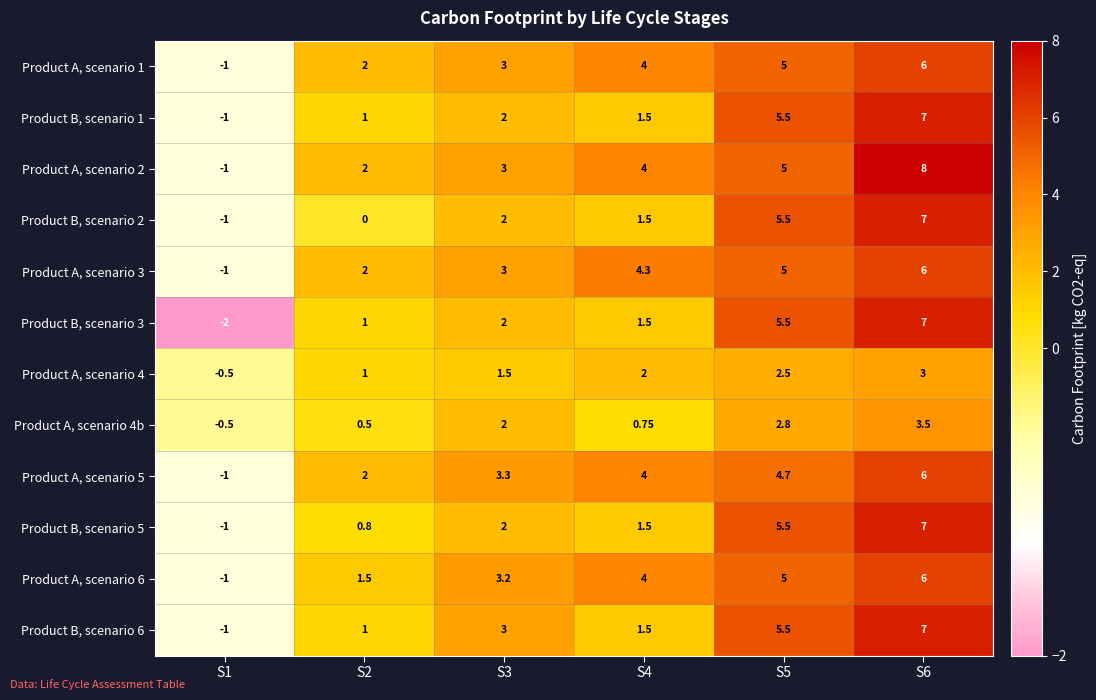

How many values in Product B, scenario 1 are below zero?

1